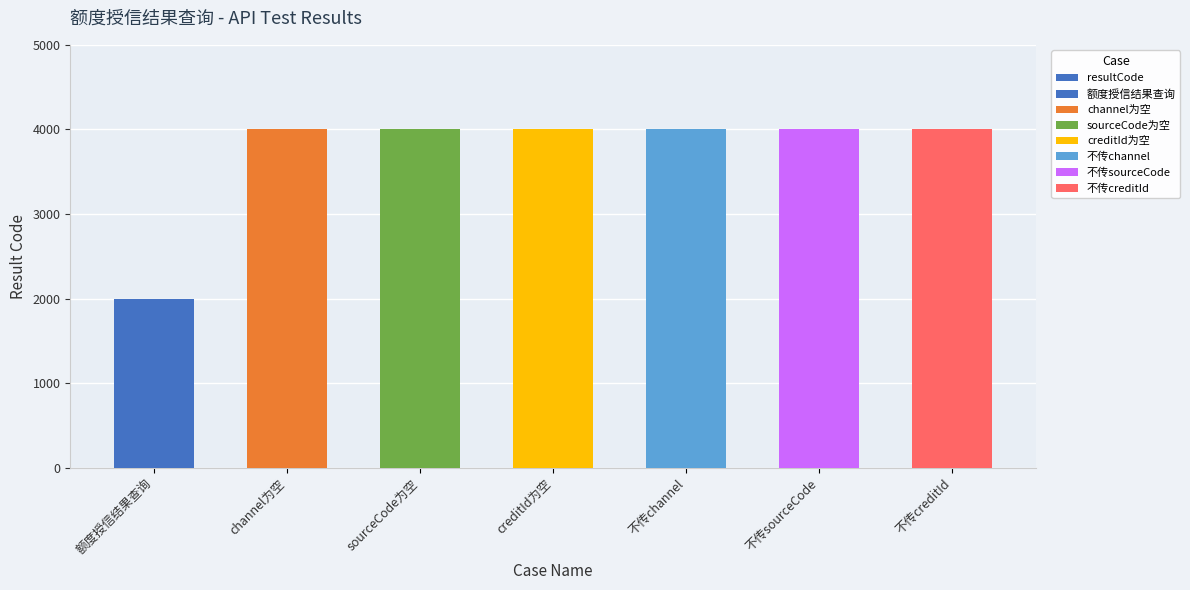

Reading right to left, transcribe all the data shown in this chart.

不传creditId=4000	不传sourceCode=4000	不传channel=4000	creditId为空=4000	sourceCode为空=4000	channel为空=4000	额度授信结果查询=2000